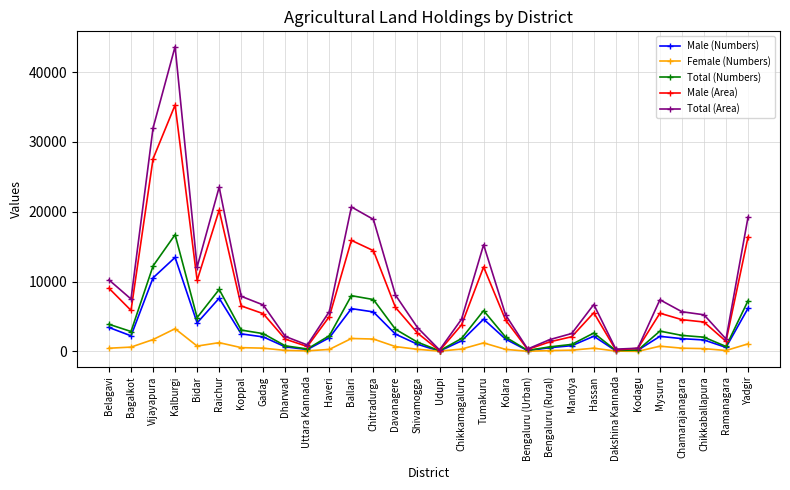

Which series changed the most between Vijayapura and Kolara?

Total (Area)